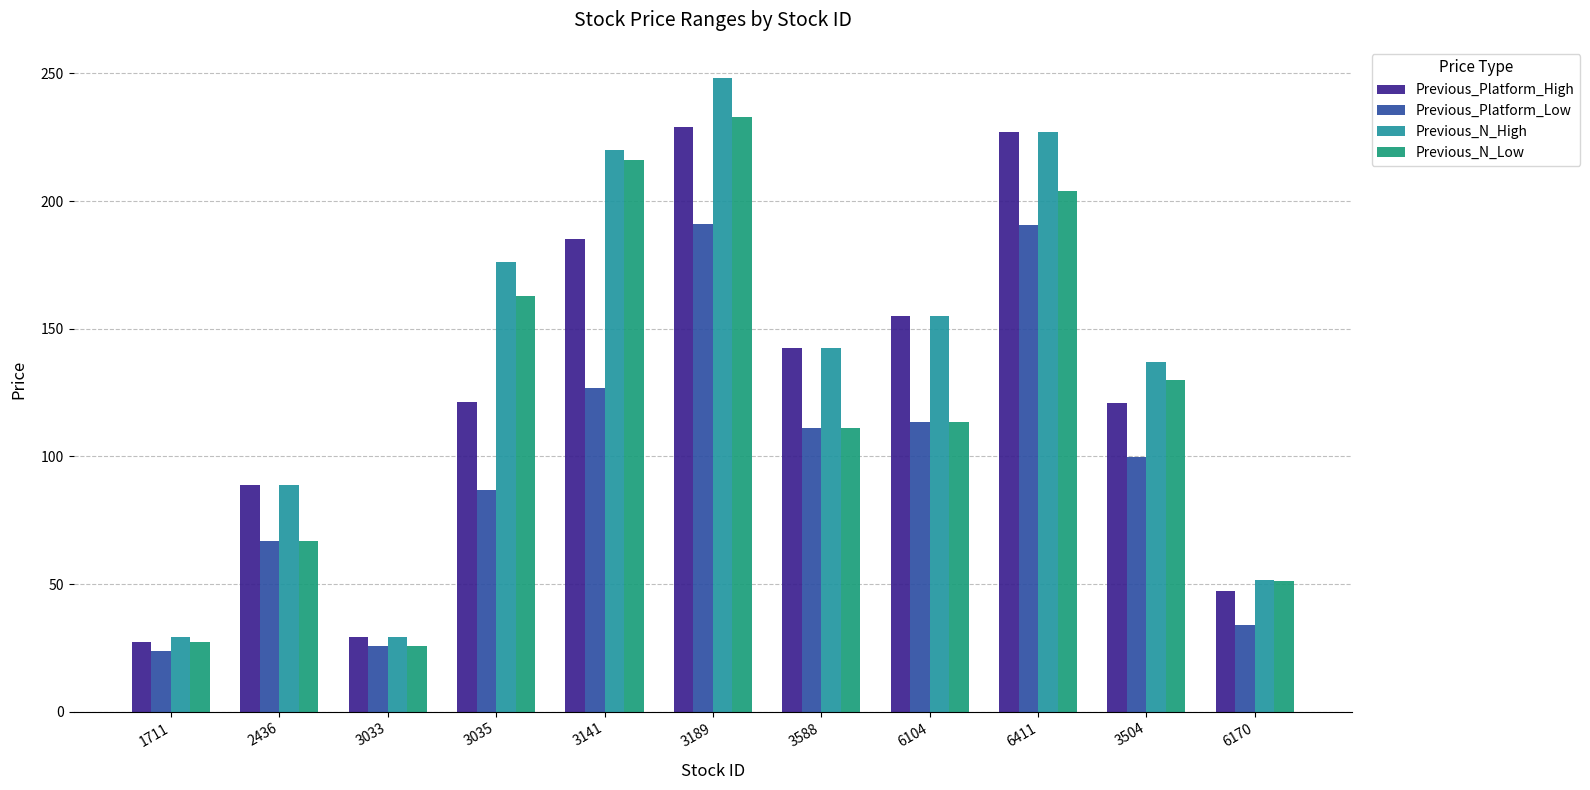

Which series has the largest range (max minus min)?

Previous_N_High